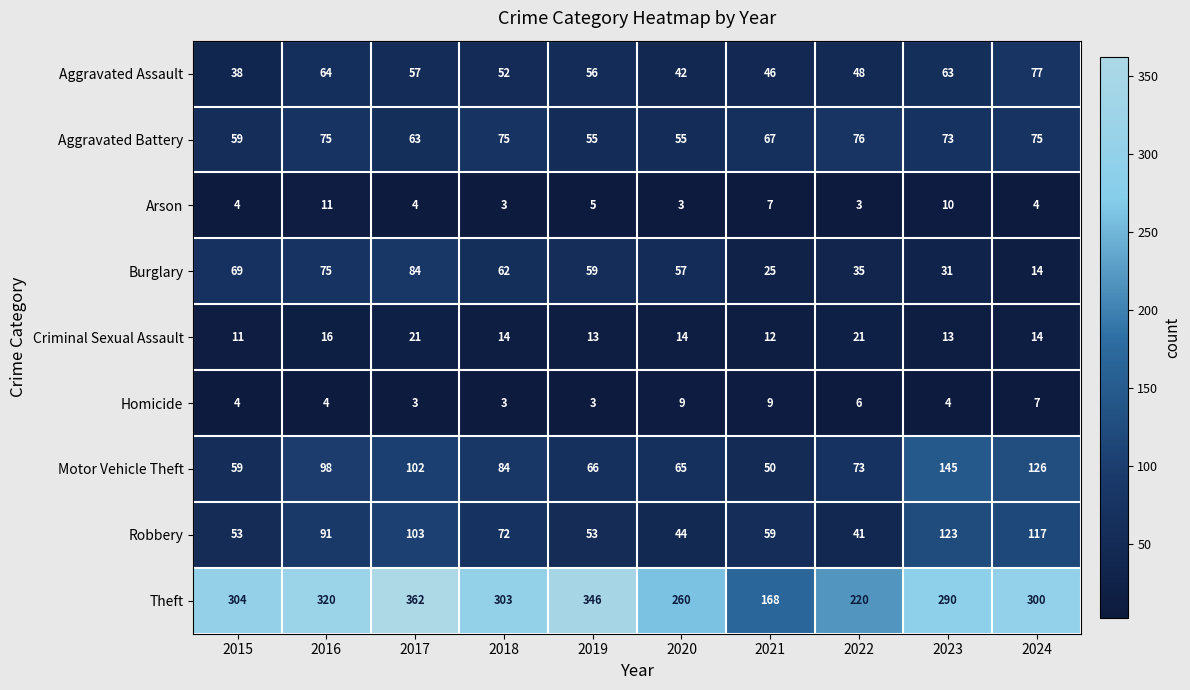

At which category is the sum across all series the highest?

2017